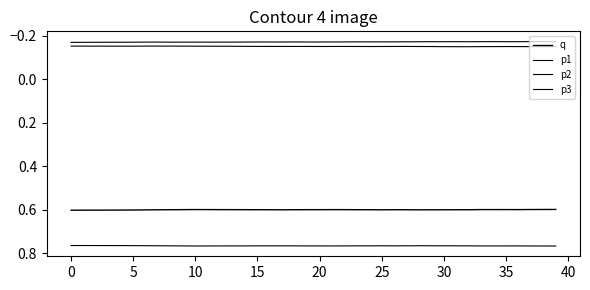

Is this an area chart (filled region under the line)?

No